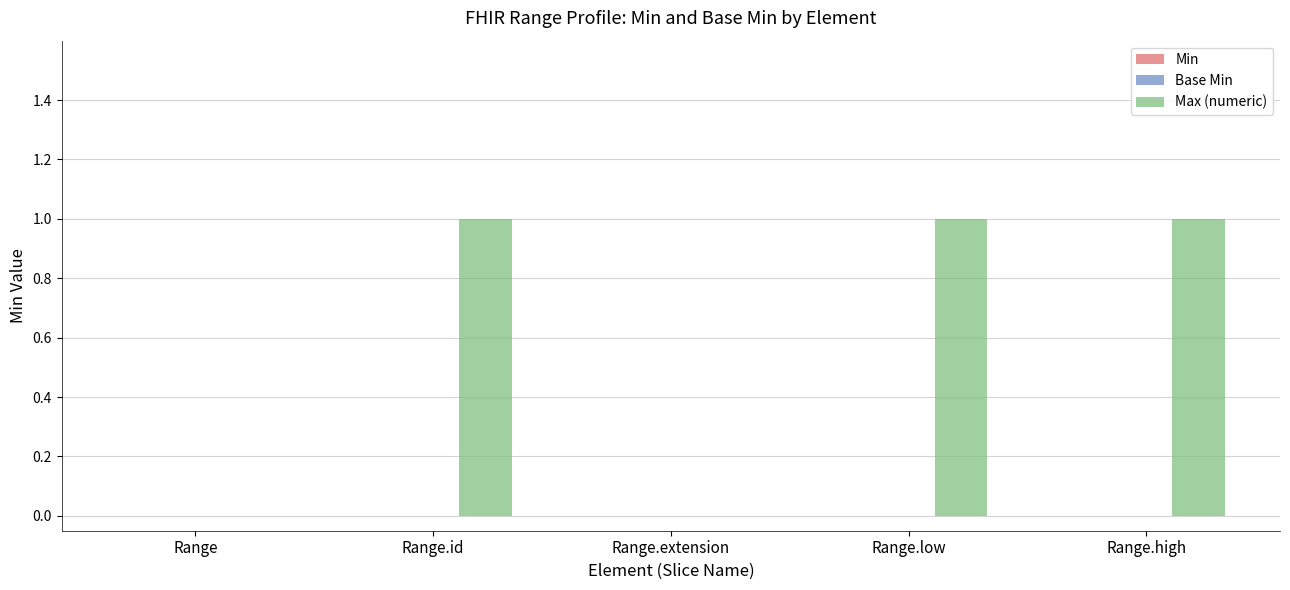

What is the sum of all values?

3